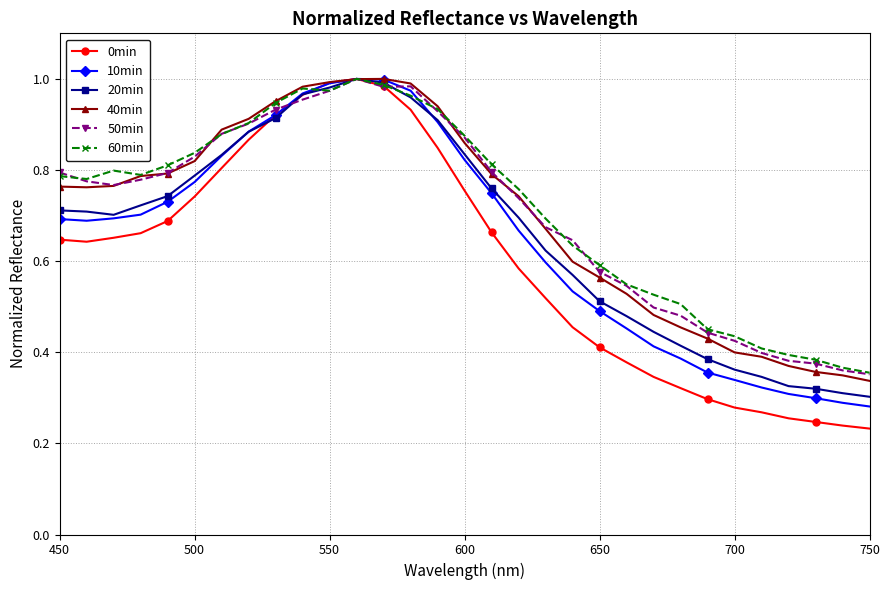

True or false: 10min has more than 0 interior local peaks.

True